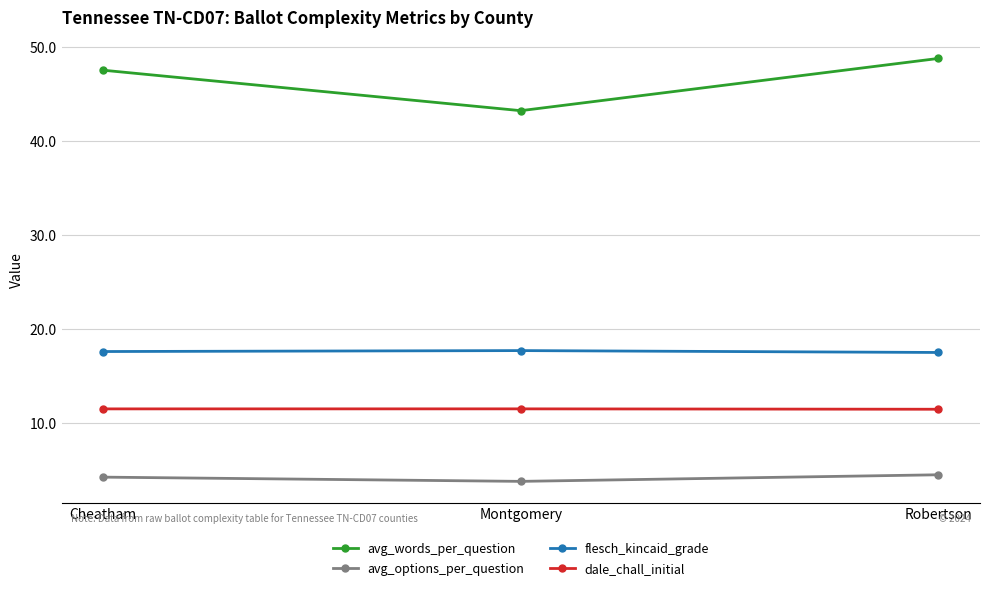

The avg_options_per_question series shows 4.2 at Cheatham. True or false?

True